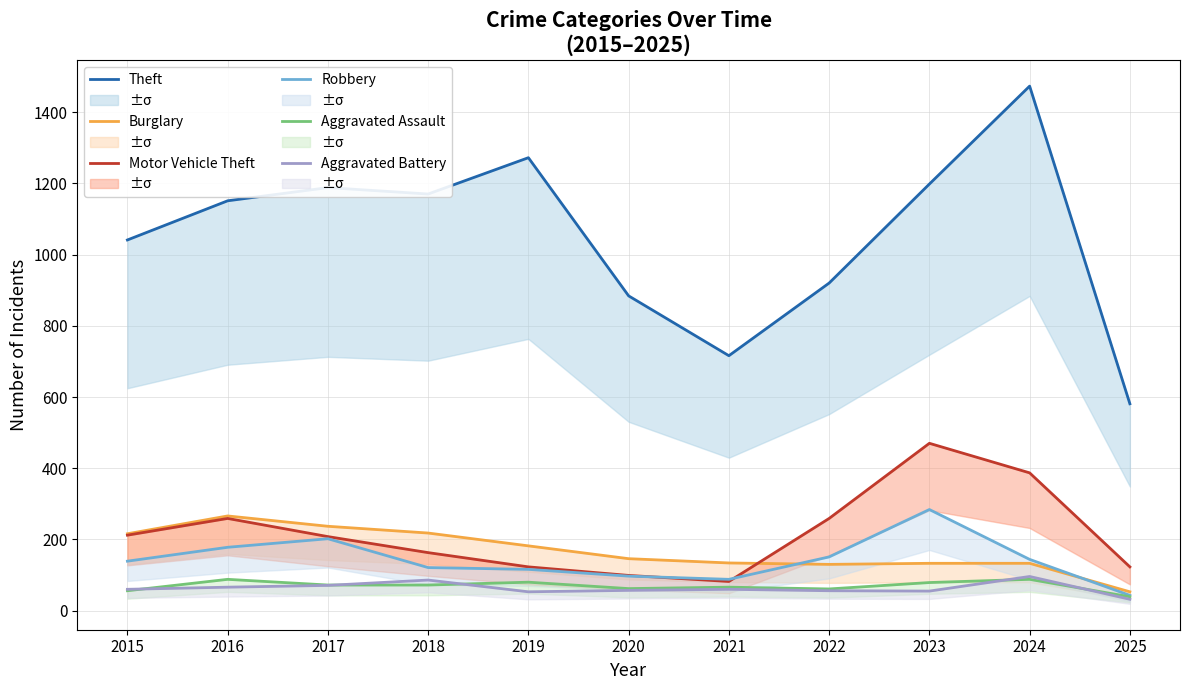

Reading left to right, transcribe all the data shown in this chart.

Theft: 2015=1041	2016=1151	2017=1188	2018=1170	2019=1272	2020=884	2021=716	2022=920	2023=1198	2024=1473	2025=581
Burglary: 2015=216	2016=266	2017=237	2018=218	2019=182	2020=146	2021=134	2022=130	2023=133	2024=133	2025=53
Motor Vehicle Theft: 2015=212	2016=259	2017=208	2018=163	2019=123	2020=99	2021=82	2022=259	2023=470	2024=387	2025=123
Robbery: 2015=139	2016=178	2017=202	2018=121	2019=116	2020=97	2021=88	2022=151	2023=284	2024=144	2025=43
Aggravated Assault: 2015=56	2016=88	2017=72	2018=72	2019=80	2020=62	2021=66	2022=61	2023=79	2024=88	2025=39
Aggravated Battery: 2015=60	2016=66	2017=71	2018=86	2019=53	2020=57	2021=60	2022=56	2023=55	2024=96	2025=32